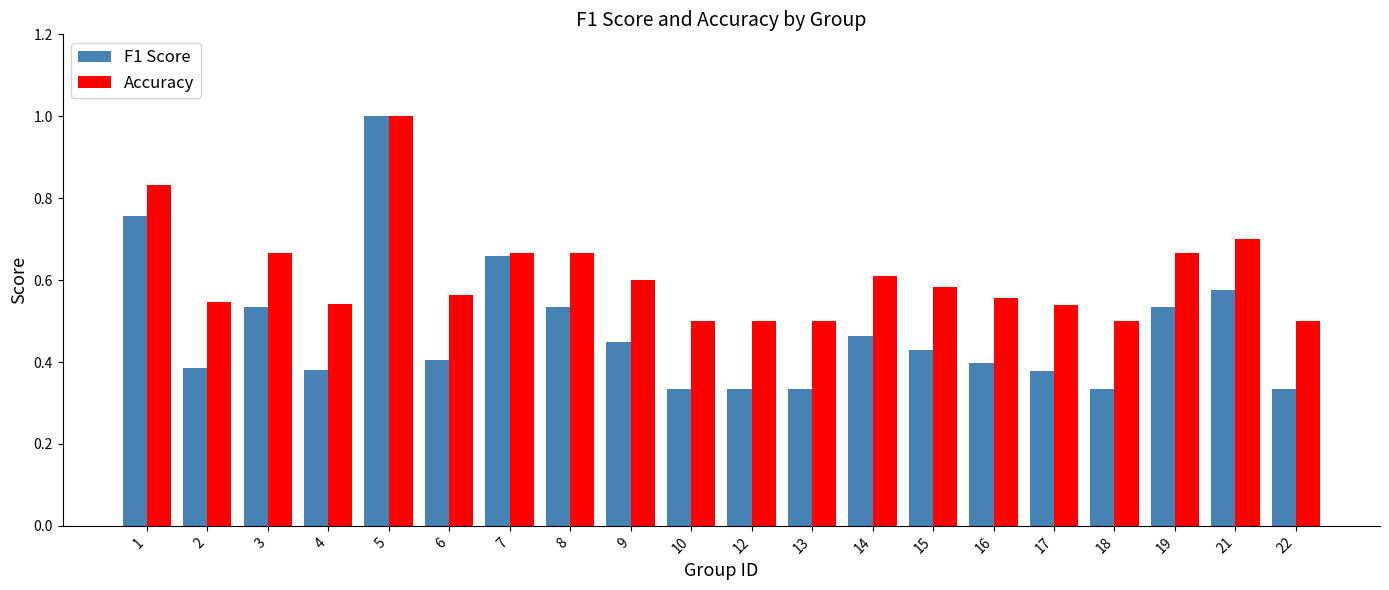

Which label corresponds to the largest value in the chart?

5